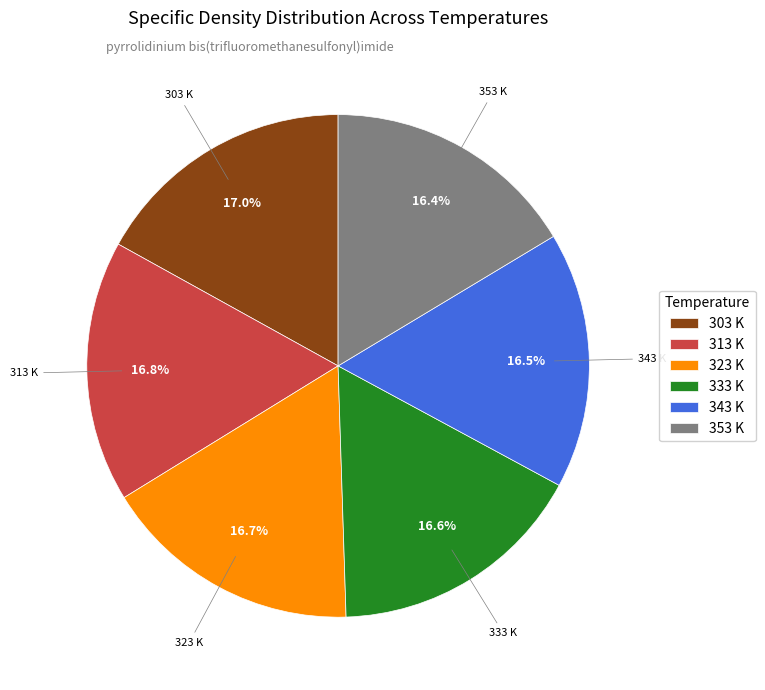

What is the ratio of the value at 323 K to the value at 353 K?

1.0